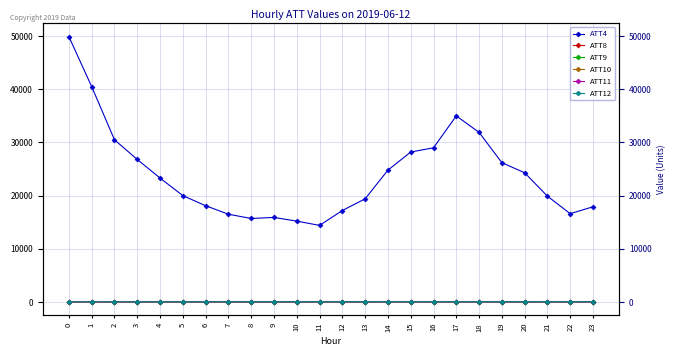

True or false: ATT9 has a value of 35.4 at 1.

True